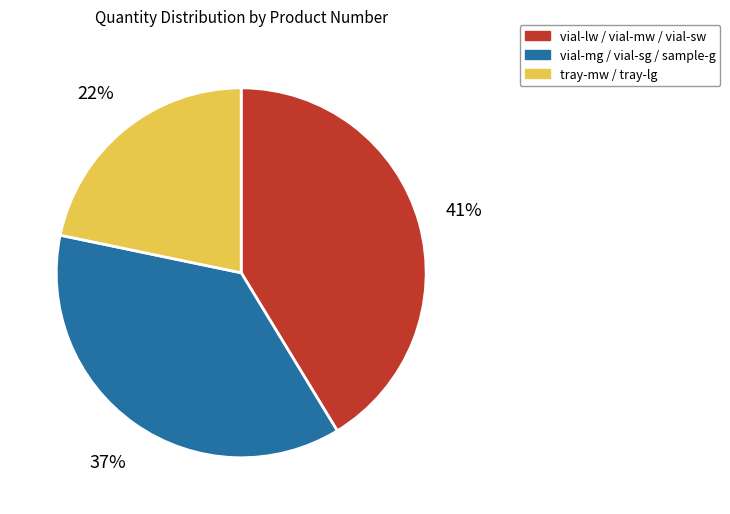

To the nearest percent, what portion does vial-lw / vial-mw / vial-sw represent?

41%